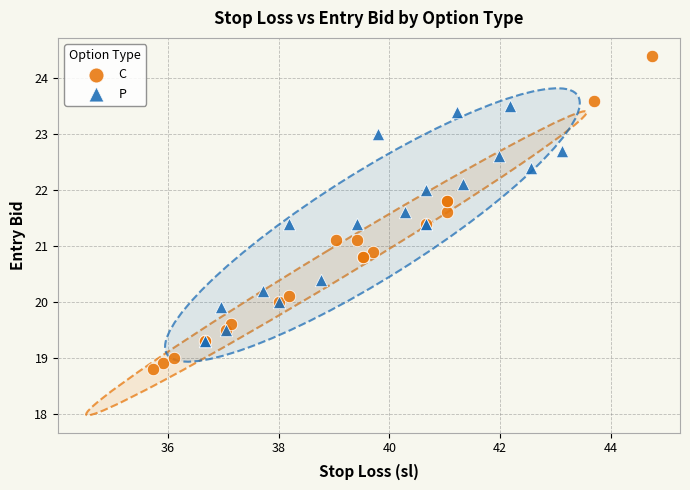

Which series has the largest Y range (max minus min)?

C